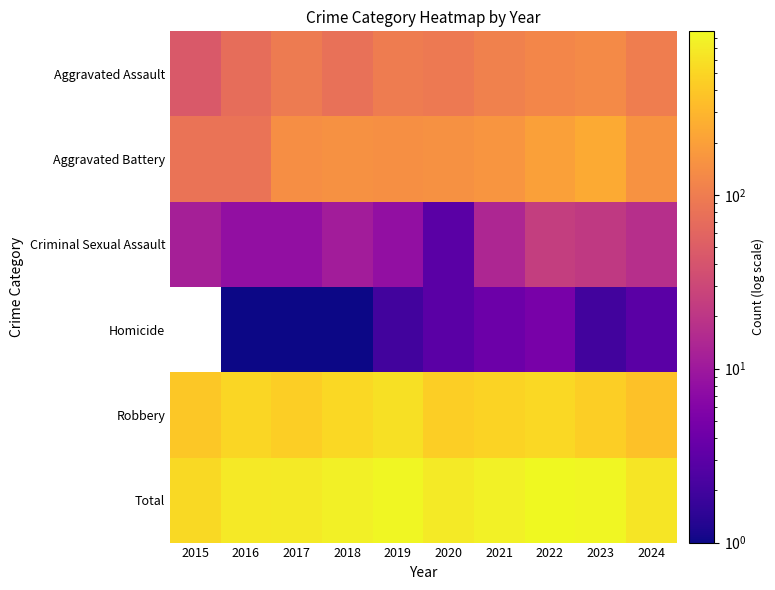

What is the minimum value for Aggravated Battery?

82.0